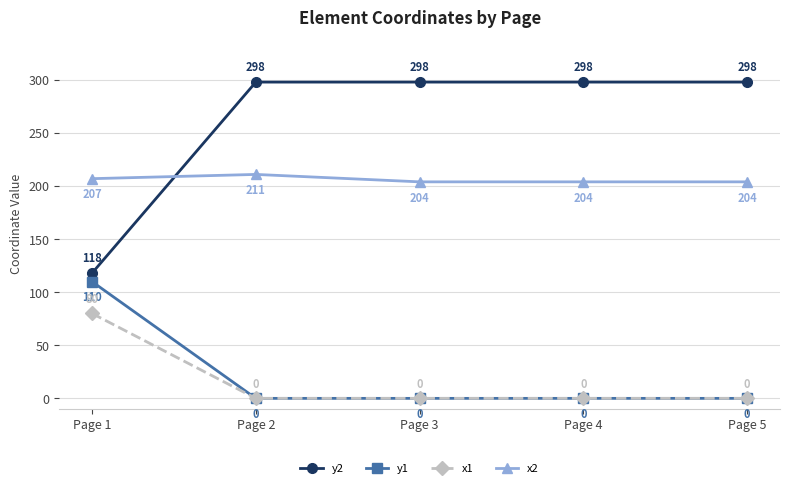

What is the highest value of the x2 series?

211